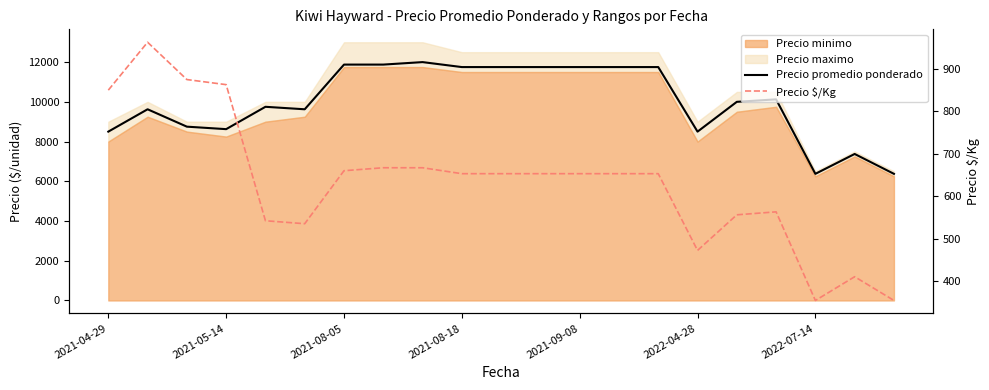

True or false: Precio promedio ponderado and Precio $/Kg intersect in this chart.

False